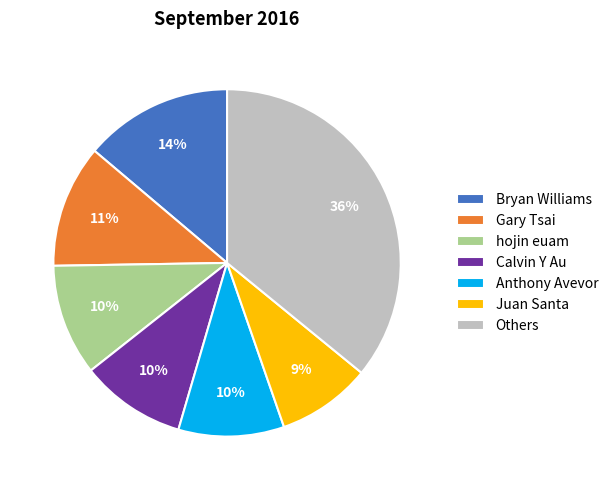

How many slices are in this pie chart?

7